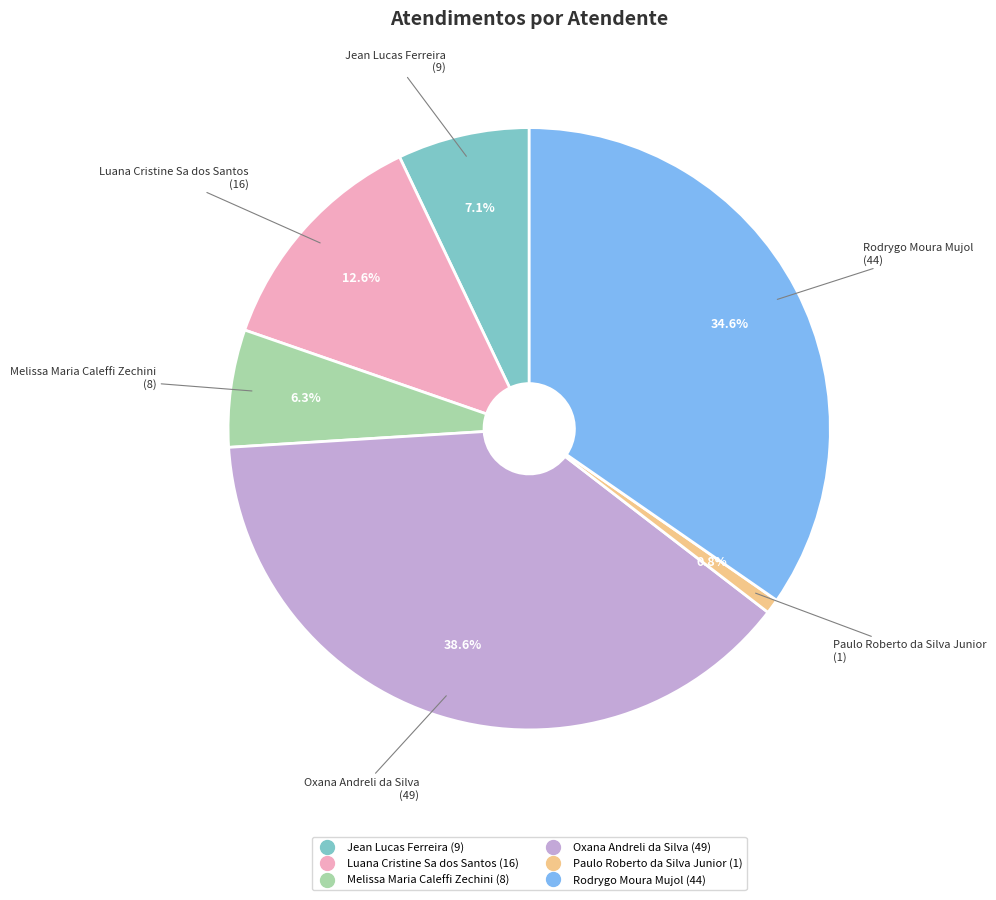

Does Paulo Roberto da Silva Junior account for over 50% of the chart?

No